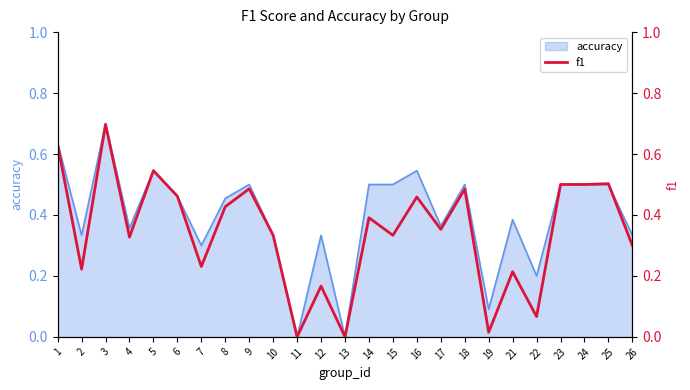

At which category does the chart reach its minimum across all series?

11